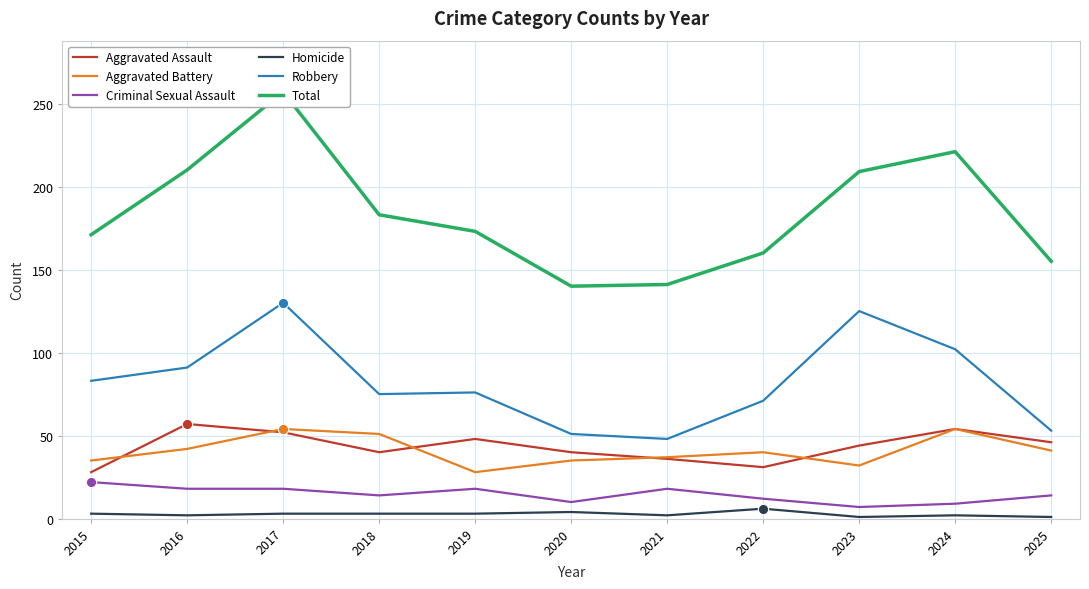

Which series contains the lowest Y value?

Homicide